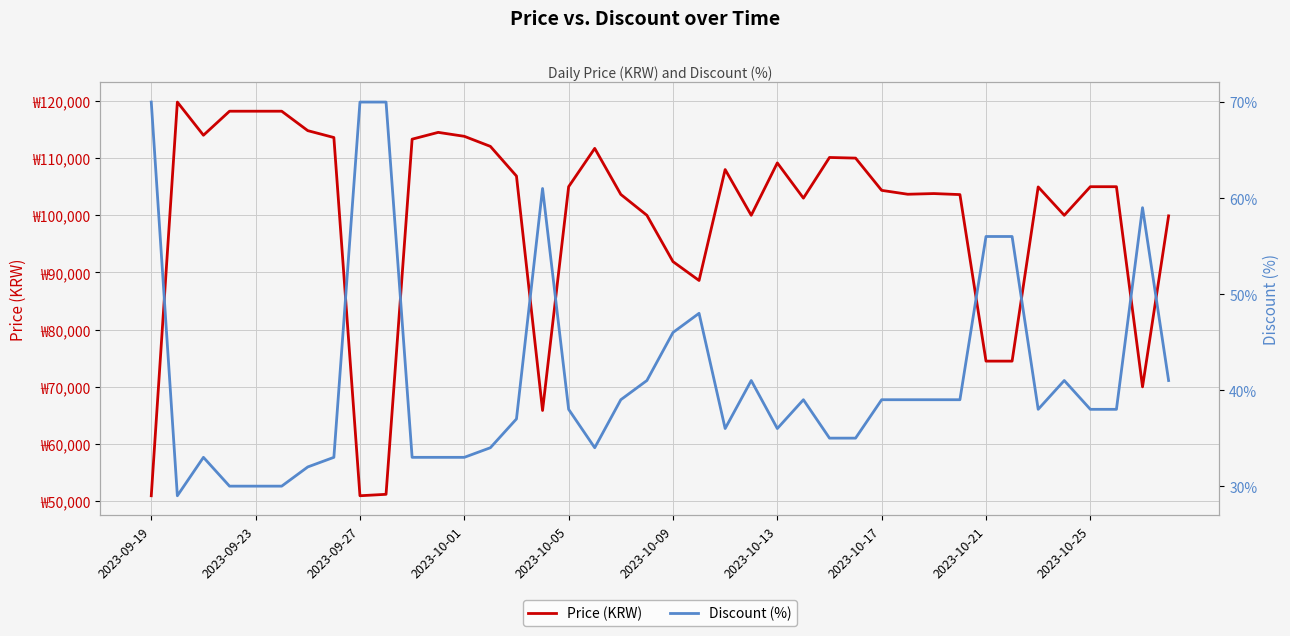

Reading left to right, list all the values displayed in this chart.

Price (KRW): 50960	119800	114000	118200	118200	118200	114800	113600	50960	51210	113310	114500	113810	112050	106860	65870	105000	111700	103650	100000	91900	88600	108000	100000	109160	103000	110110	110000	104360	103680	103800	103620	74500	74500	104960	100000	105000	105000	70000	99900
Discount (%): 70	29	33	30	30	30	32	33	70	70	33	33	33	34	37	61	38	34	39	41	46	48	36	41	36	39	35	35	39	39	39	39	56	56	38	41	38	38	59	41